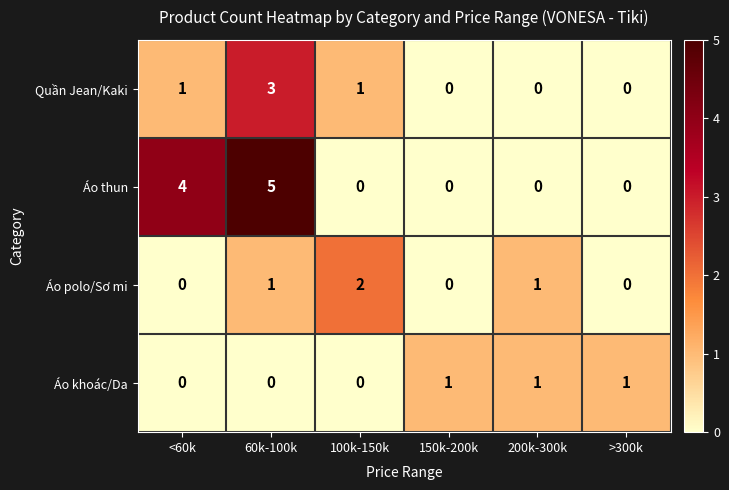

Reading right to left, list all the values displayed in this chart.

Quần Jean/Kaki: 0	0	0	1	3	1
Áo thun: 0	0	0	0	5	4
Áo polo/Sơ mi: 0	1	0	2	1	0
Áo khoác/Da: 1	1	1	0	0	0